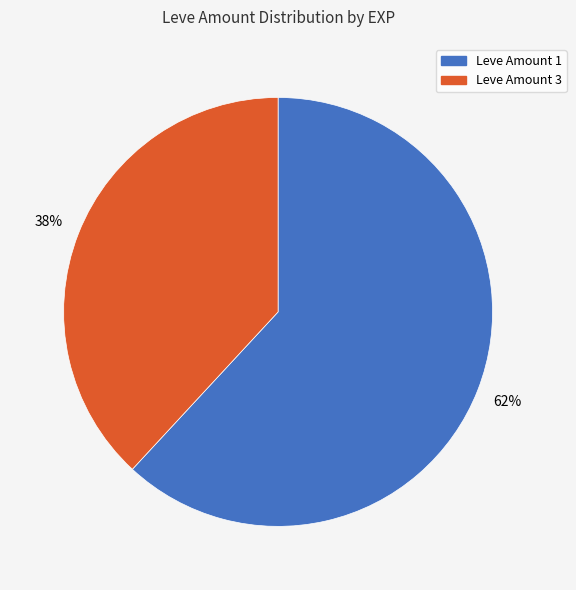

To the nearest percent, what is the difference between the largest and smallest slice percentages?

24%